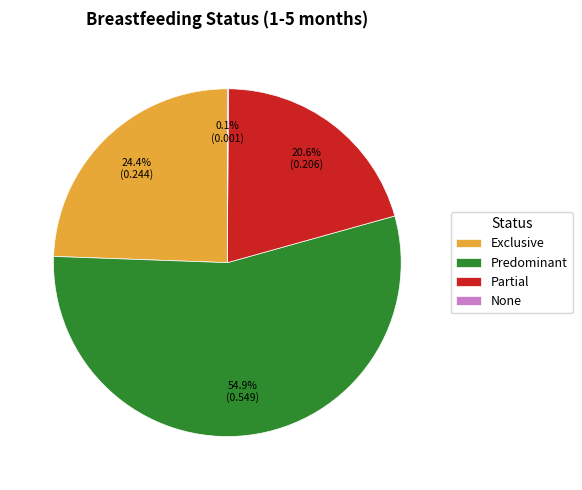

The Exclusive slice represents 34% of the pie. True or false?

False